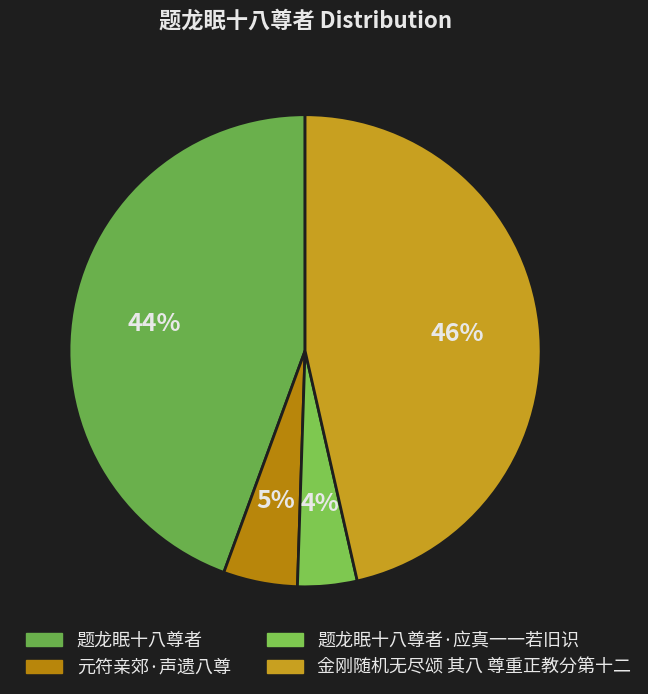

Which has a higher value, 元符亲郊·声遗八尊 or 题龙眠十八尊者?

题龙眠十八尊者